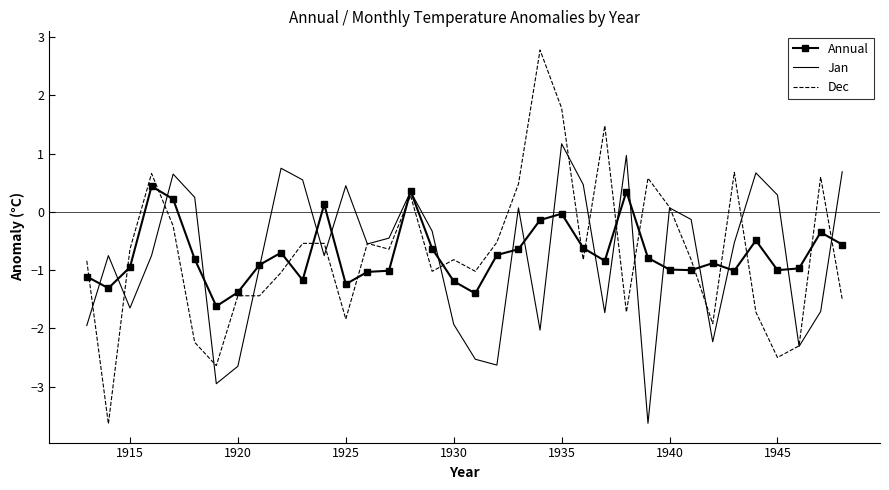

How many intersections are there between Dec and Annual?

17